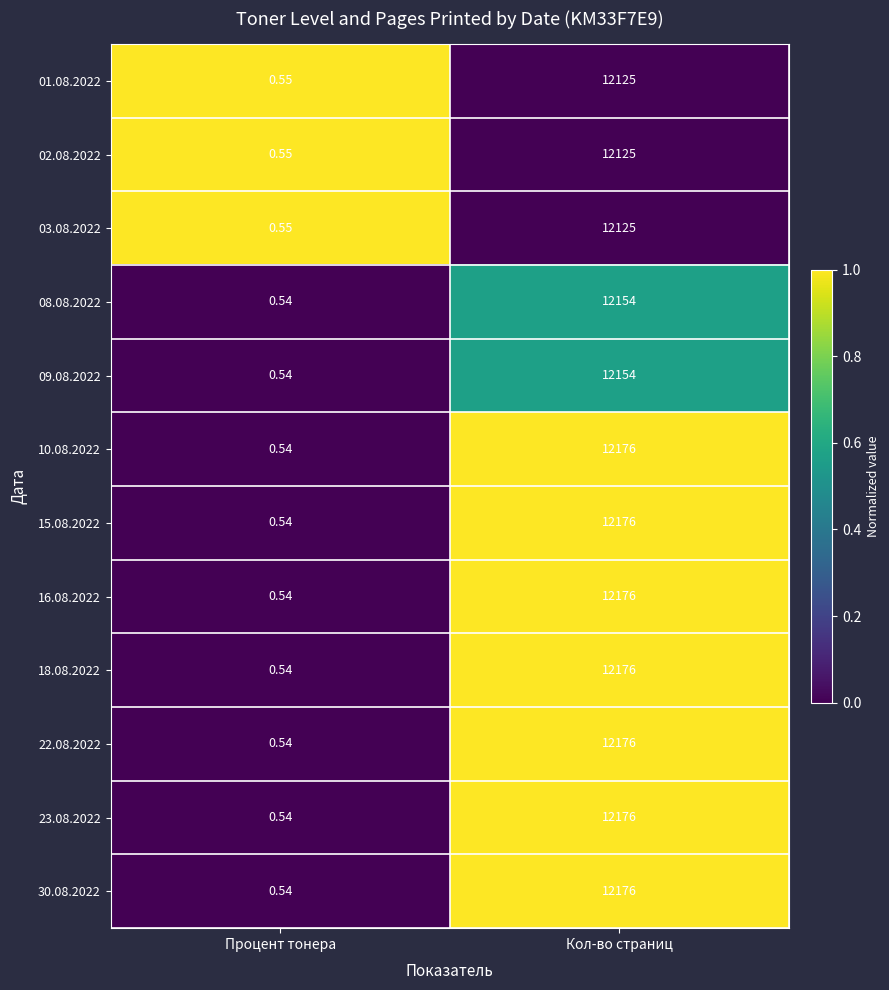

At which category is the sum across all series the highest?

Кол-во страниц